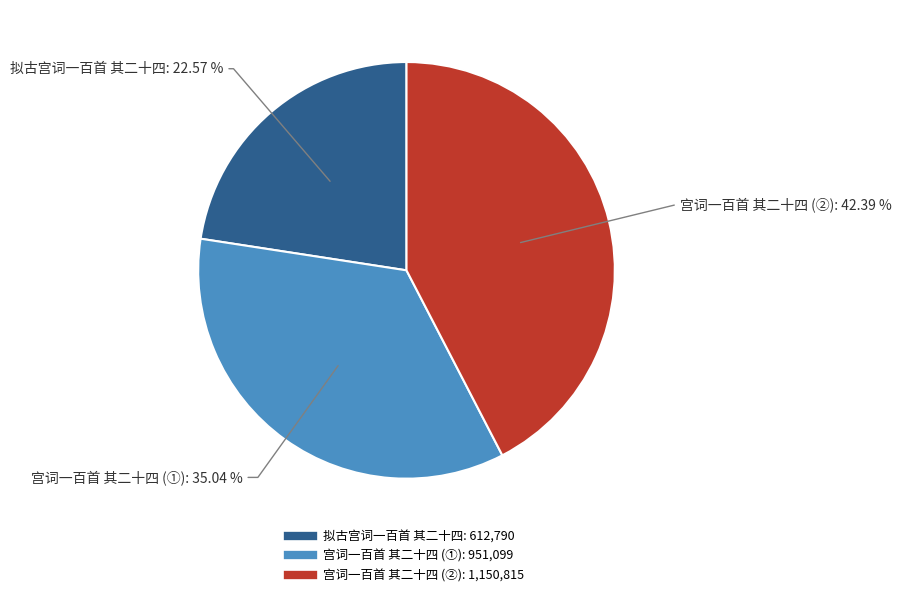

Is there a majority slice in this chart?

No